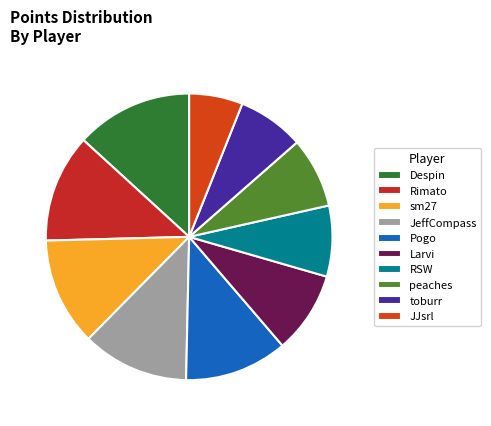

True or false: Rimato accounts for 12% of the total.

True